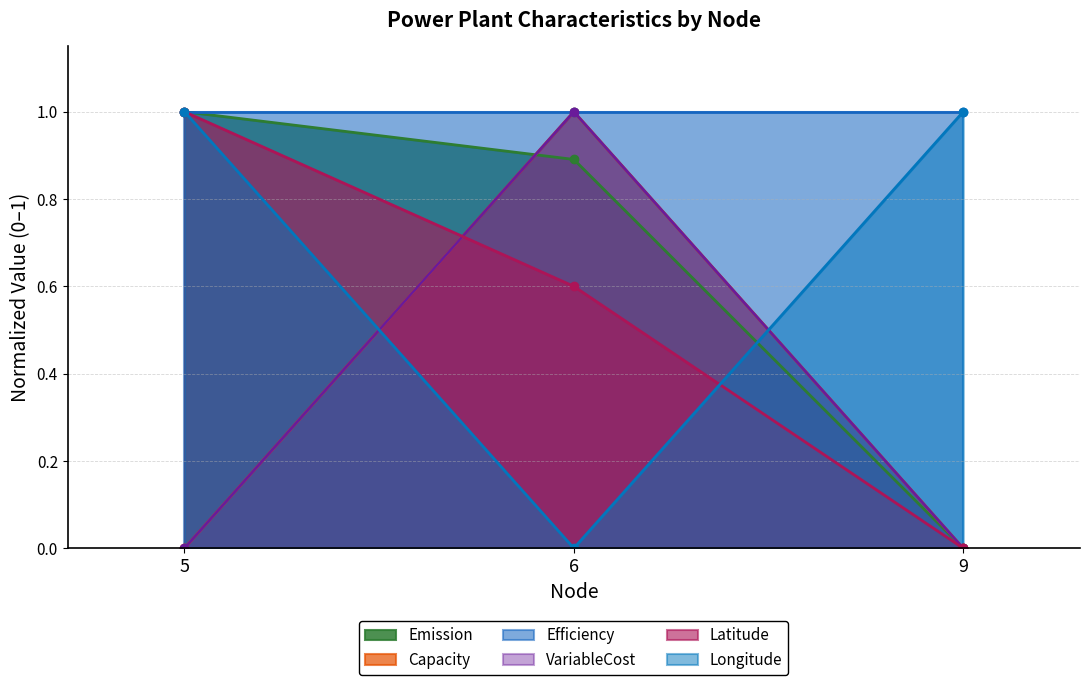

True or false: VariableCost has a value of 0.0 at 5.

True